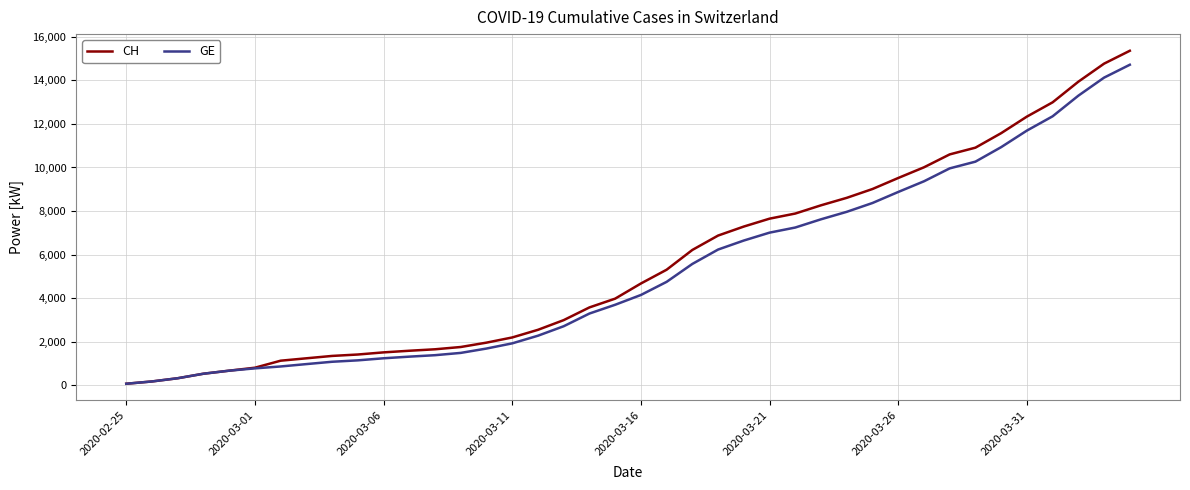

What is the maximum value for CH?

15359